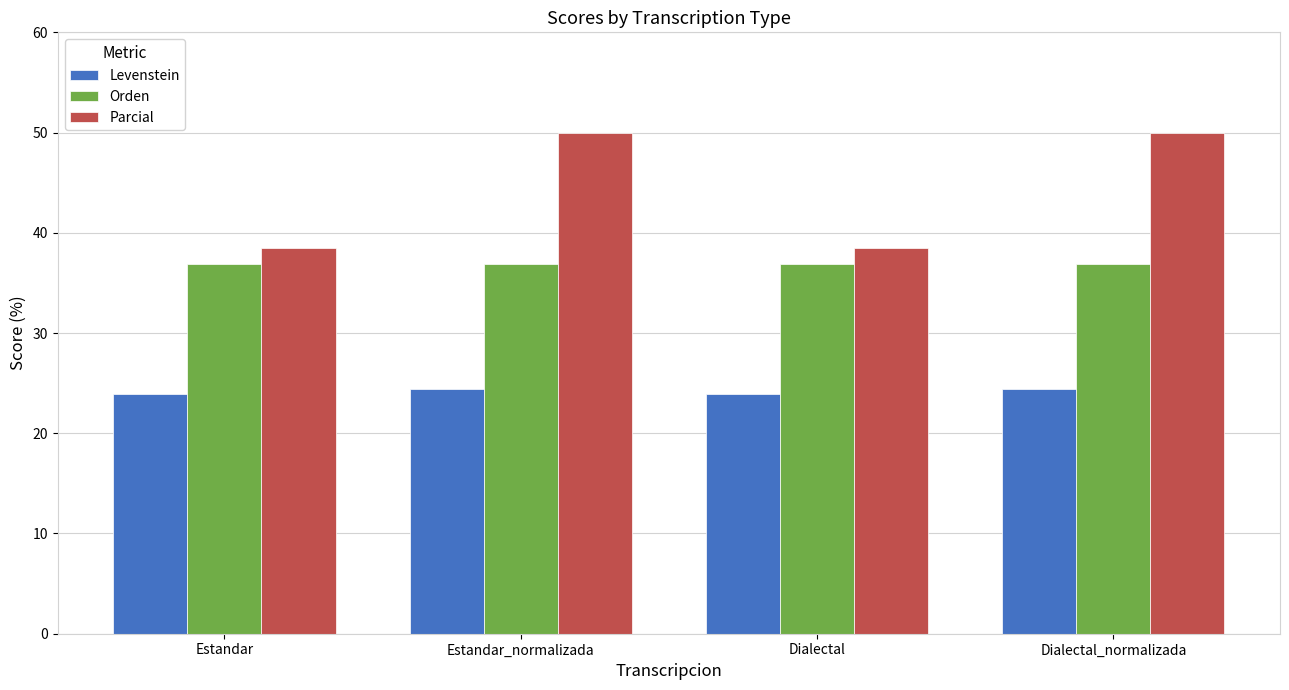

What are all the series names shown in the legend?

Levenstein, Orden, Parcial